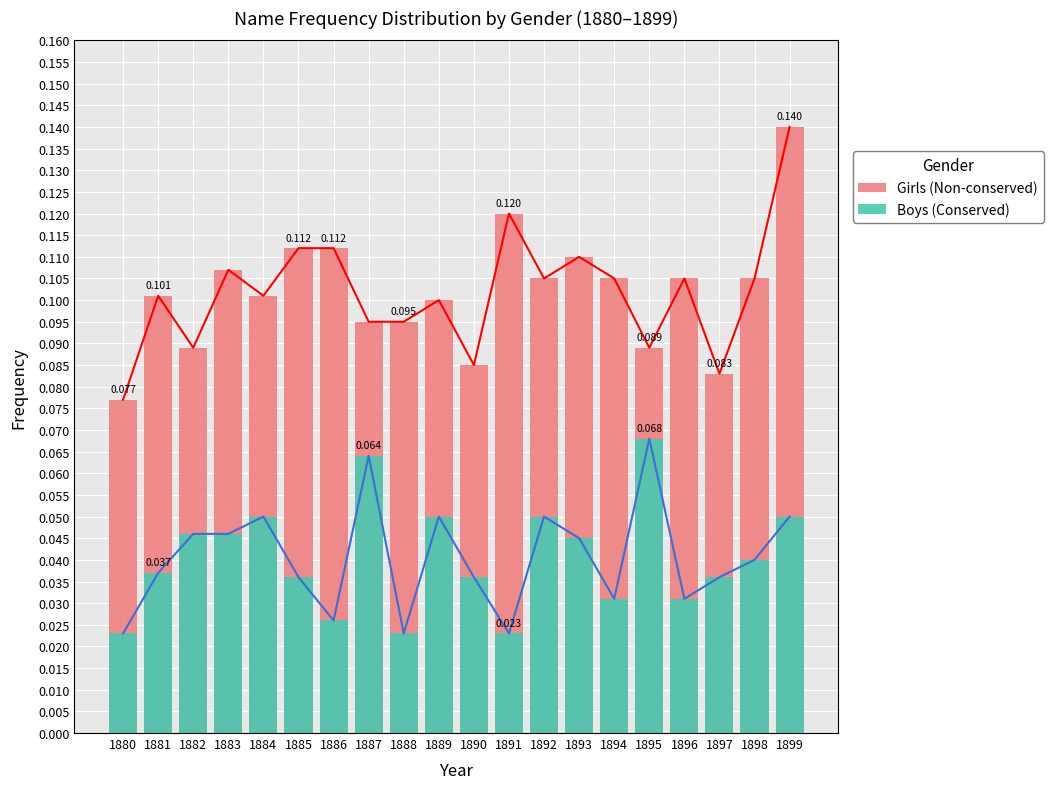

Is the value of Girls (Non-conserved) at 1885 greater than the value of Boys (Conserved) at 1885?

Yes